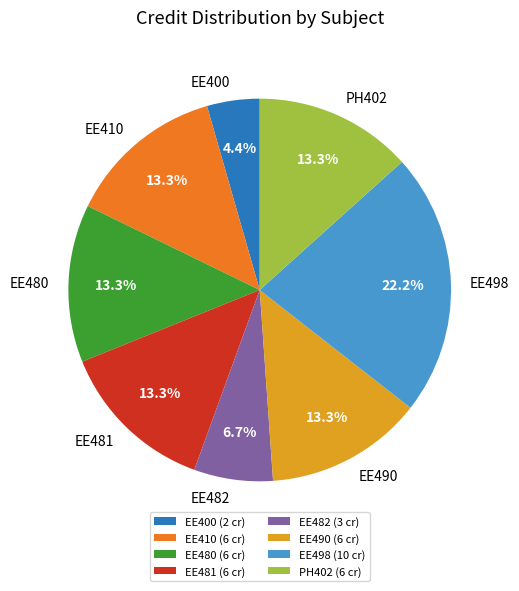

How much of the chart is everything except EE490?

86.7%